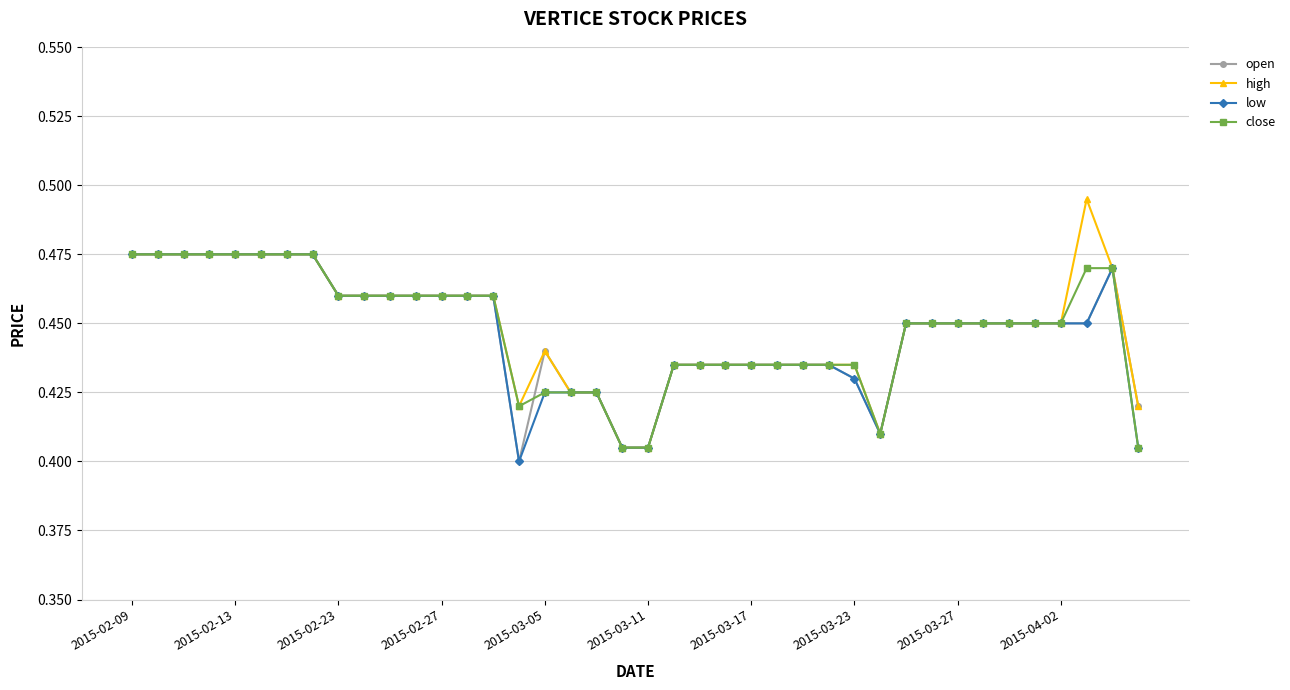

Is this an area chart (filled region under the line)?

No